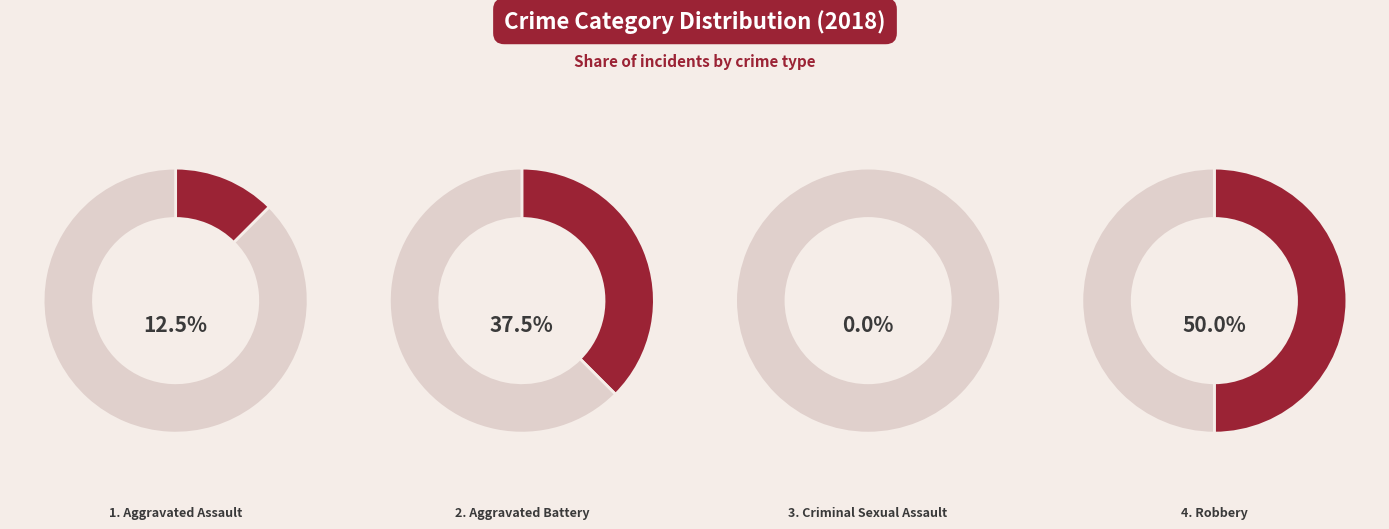

Is it true that Criminal Sexual Assault is 11% of the pie?

False